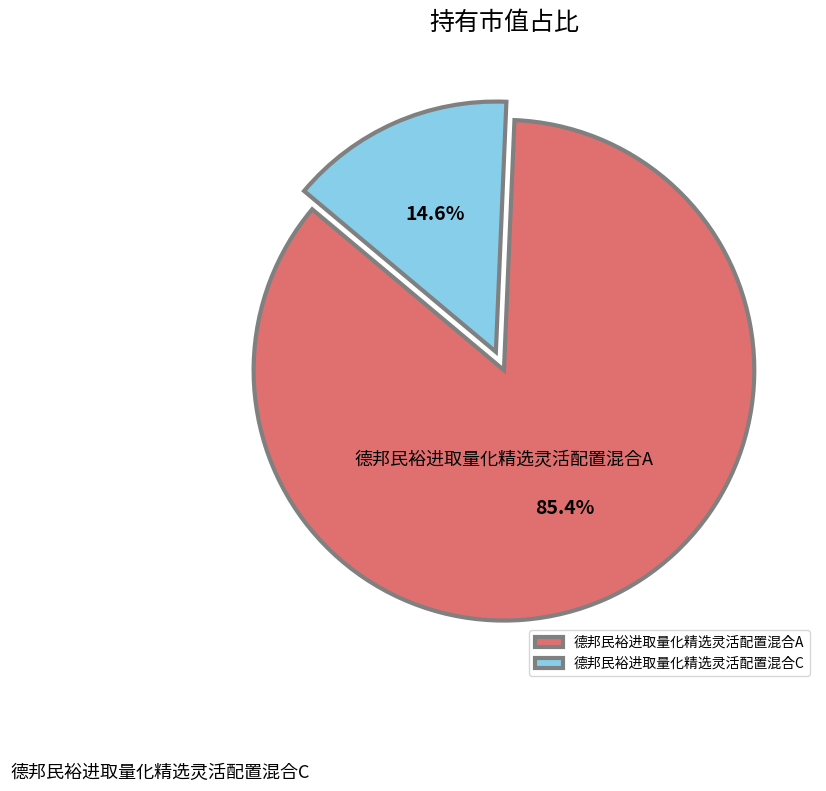

How many segments does this pie chart have?

2